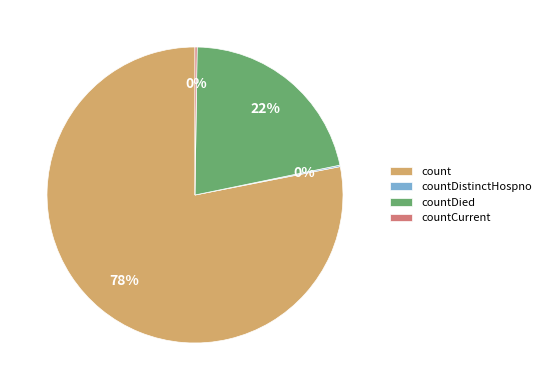

Which category has the biggest portion of the pie?

count